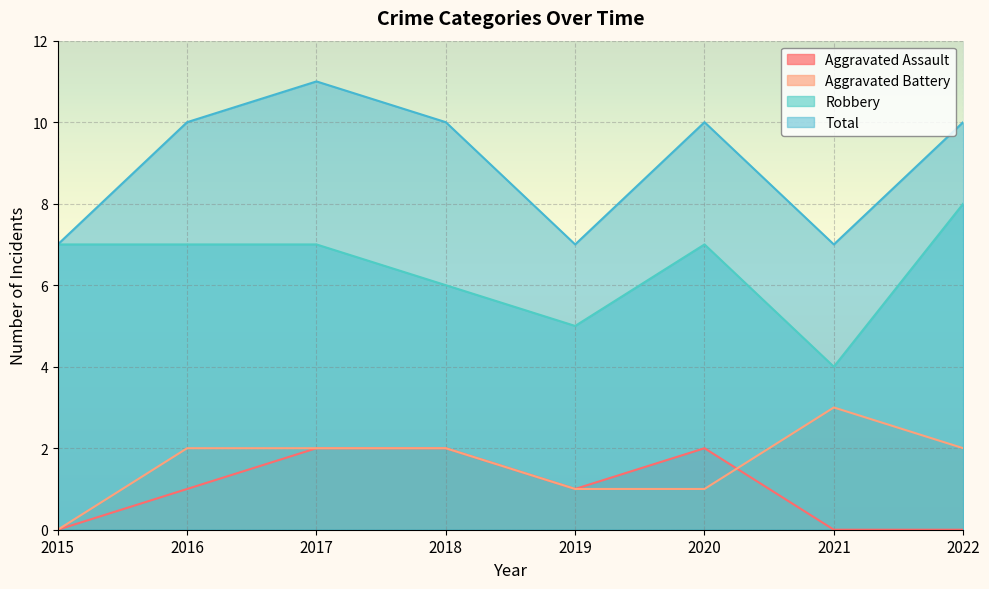

The Aggravated Battery series shows 2 at 2017. True or false?

True